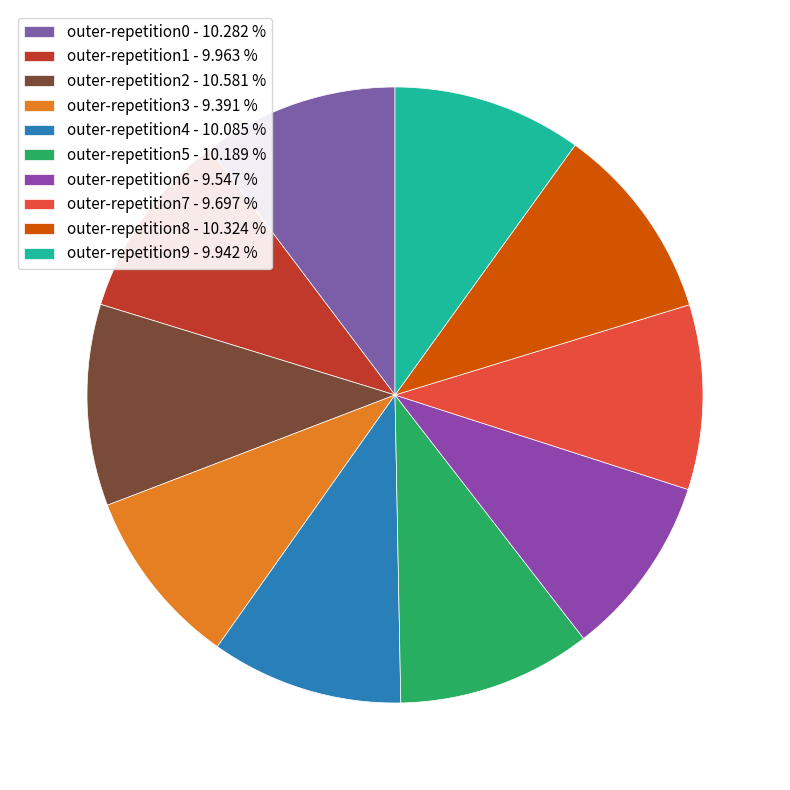

Which category has the smallest portion of the pie?

outer-repetition3